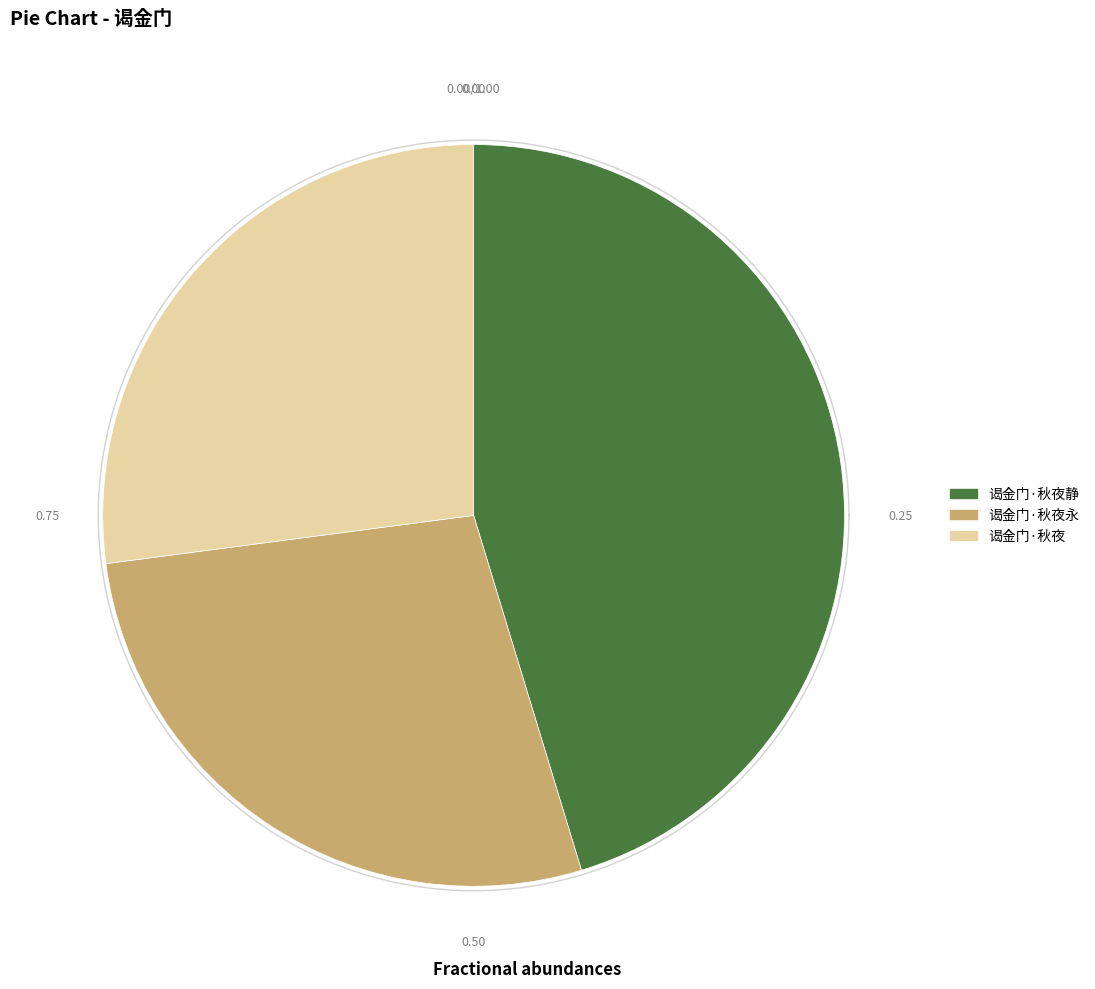

Count the number of slices in the pie.

3